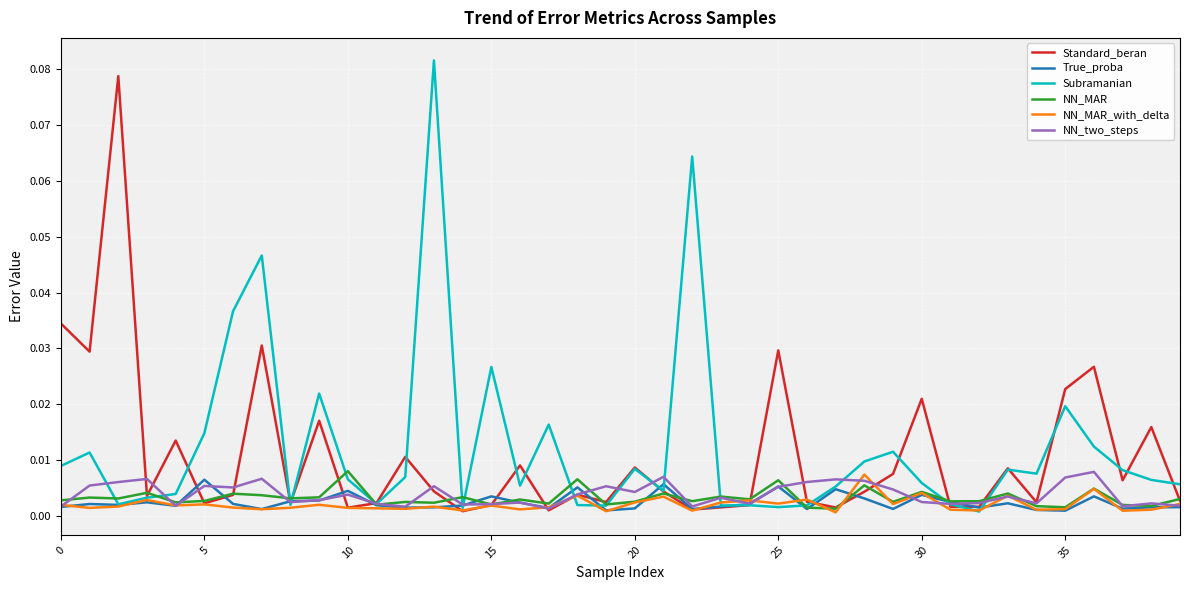

How many intersections are there between Subramanian and NN_MAR_with_delta?

6